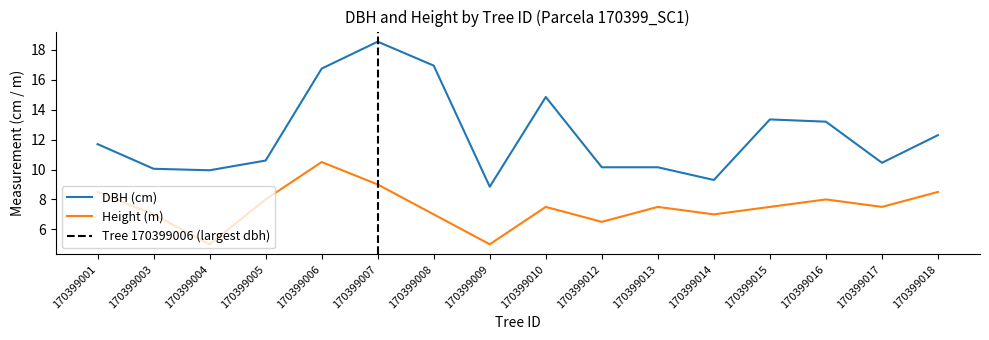

What is the difference between the maximum and minimum values in the h series?

5.5